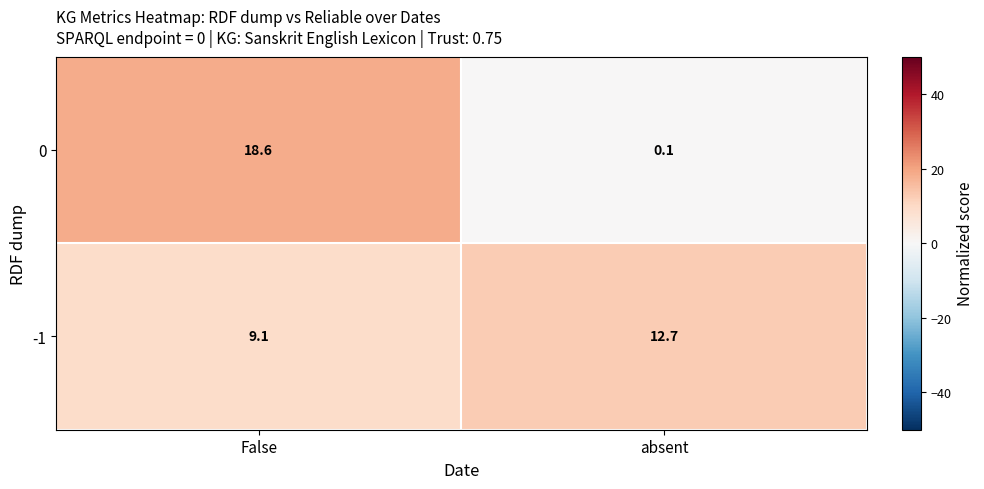

Reading left to right, extract all data points from this chart.

0: 18.6	0.1
-1: 9.1	12.7